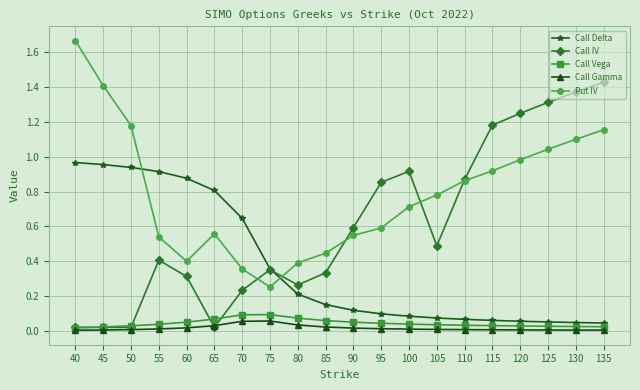

True or false: Call Gamma has more than 0 points higher than both neighbors.

True